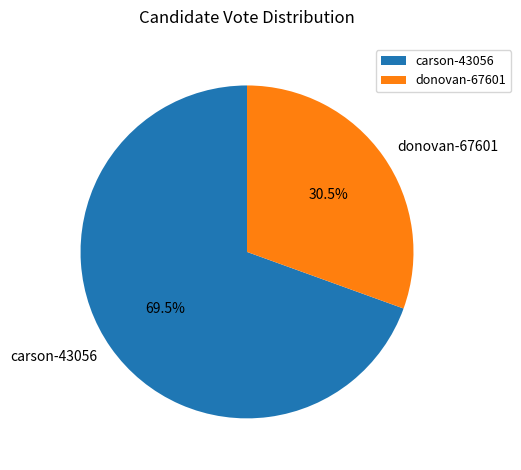

Is the sum of carson-43056 and donovan-67601 greater than half?

Yes